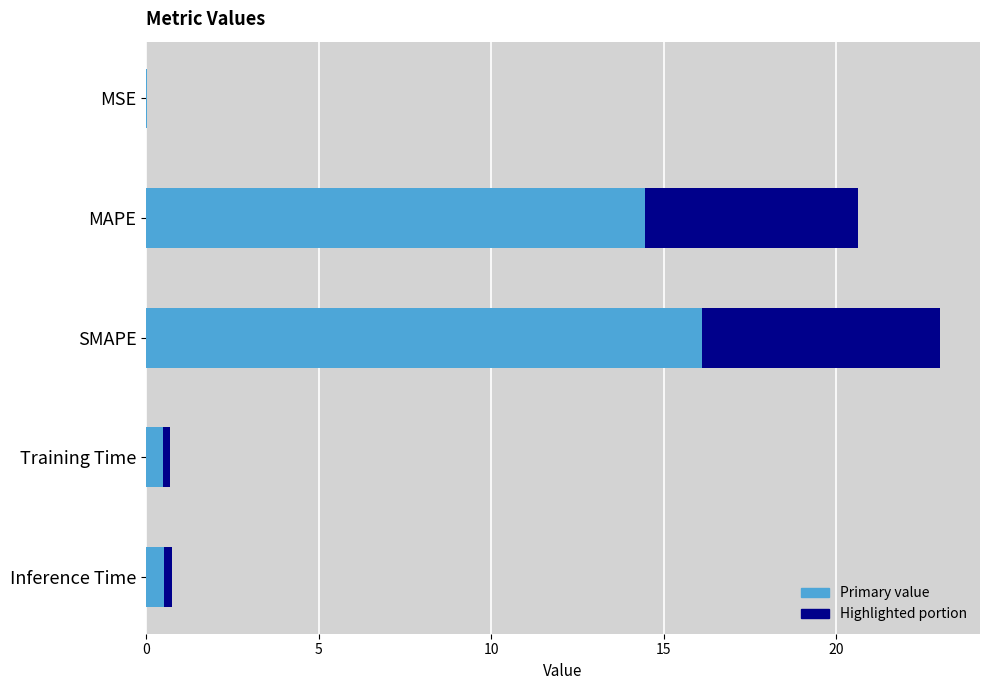

What is the change in value from MSE to SMAPE?

+23.0